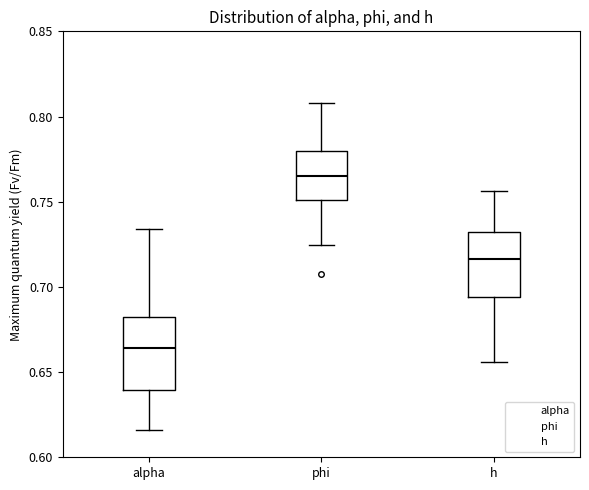

Where does the upper whisker of the box for phi end on the y-axis? The values are not printed on the chart, so give them approximately, as read against the axis.

0.810